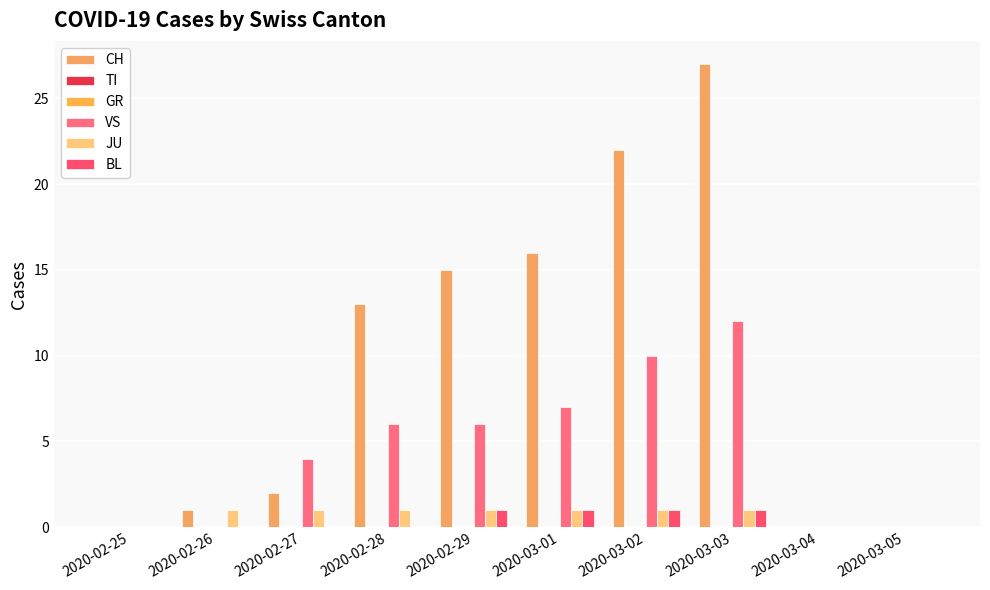

What value does the JU series have at 2020-03-02?

1